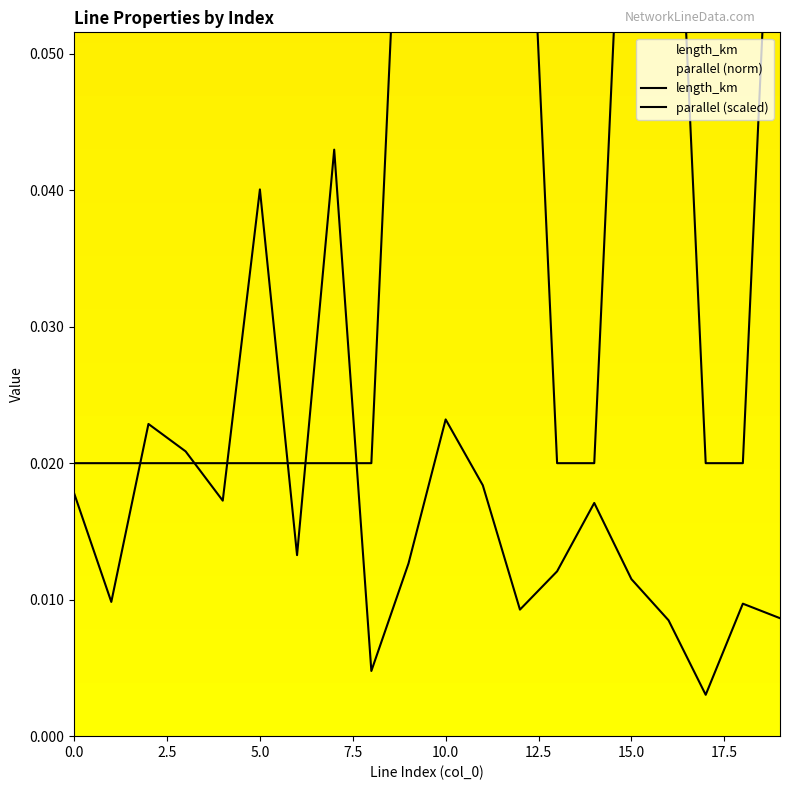

True or false: parallel has more than 2 points higher than both neighbors.

False